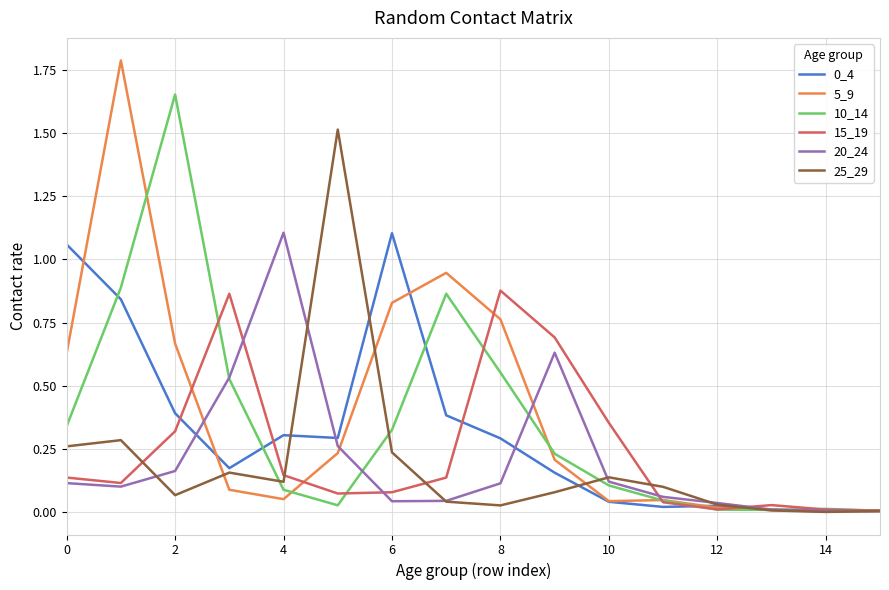

Which series has the largest range (max minus min)?

5_9